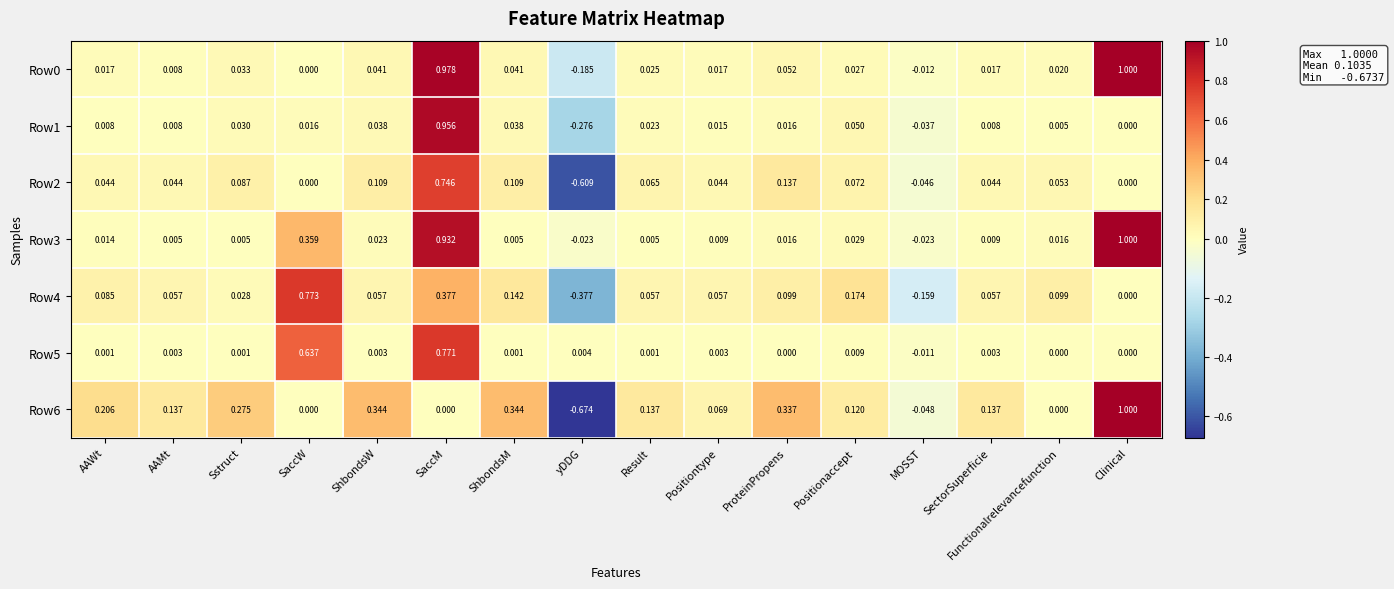

At which category is the sum across all series the highest?

SaccM